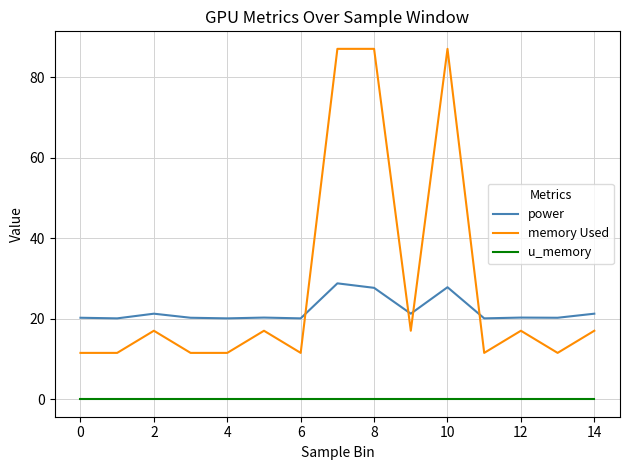

Which series ends up on top after the final intersection of power and memory Used?

power